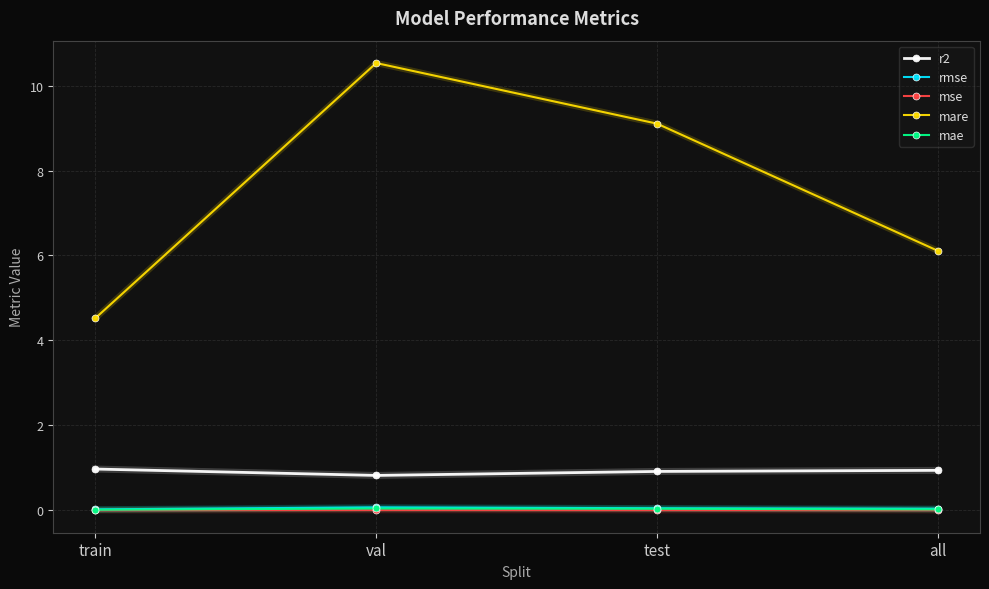

How many lines are shown in the chart?

5